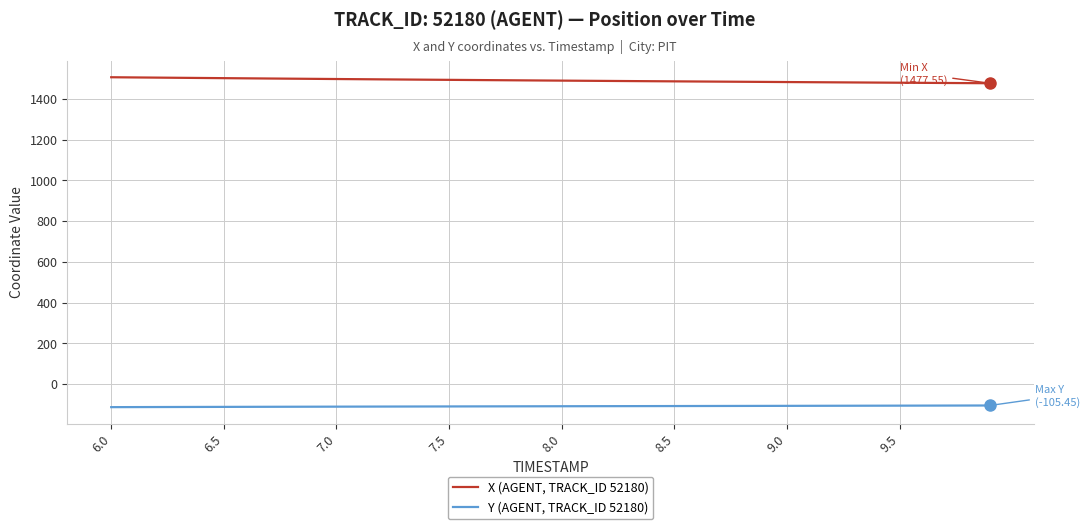

List the series in order of their peak value, lowest first.

Y (AGENT, TRACK_ID 52180), X (AGENT, TRACK_ID 52180)